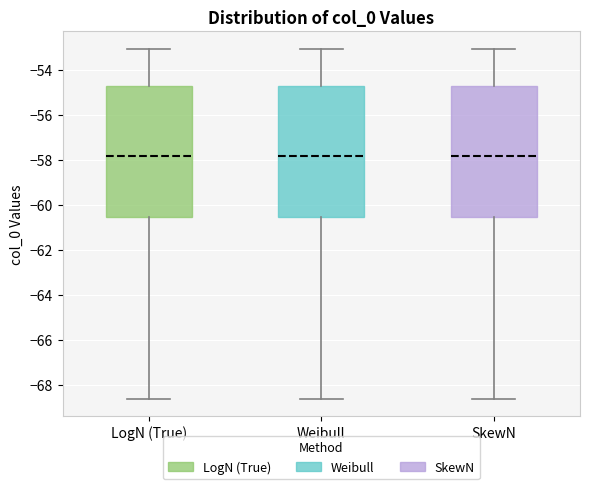

Reading left to right, read every box against the y-axis: the position of its median line, the range the box covers, and the ends of its whiskers. The values are not printed on the chart, so give them approximately, as read against the axis.

LogN (True): median -57.8, box -60.6 to -54.8, whiskers -68.6 to -53.0
Weibull: median -57.8, box -60.6 to -54.8, whiskers -68.6 to -53.0
SkewN: median -57.8, box -60.6 to -54.8, whiskers -68.6 to -53.0